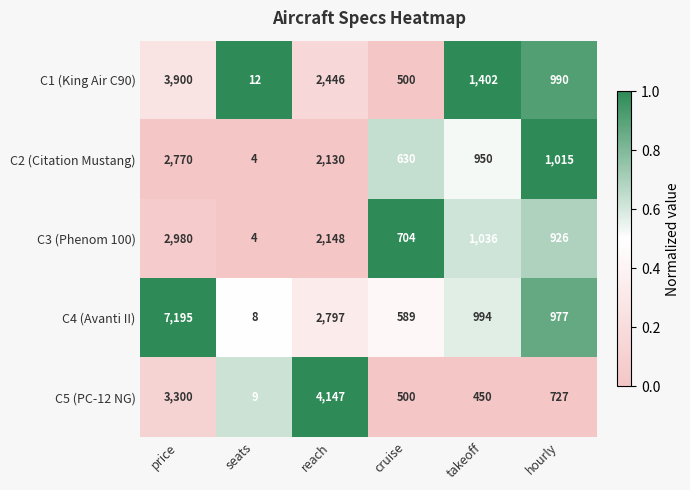

Reading left to right, list all the values displayed in this chart.

C1 (King Air C90): price=3900	seats=12	reach=2446	cruise=500	takeoff=1402	hourly=990
C2 (Citation Mustang): price=2770	seats=4	reach=2130	cruise=630	takeoff=950	hourly=1015
C3 (Phenom 100): price=2980	seats=4	reach=2148	cruise=704	takeoff=1036	hourly=926
C4 (Avanti II): price=7195	seats=8	reach=2797	cruise=589	takeoff=994	hourly=977
C5 (PC-12 NG): price=3300	seats=9	reach=4147	cruise=500	takeoff=450	hourly=727